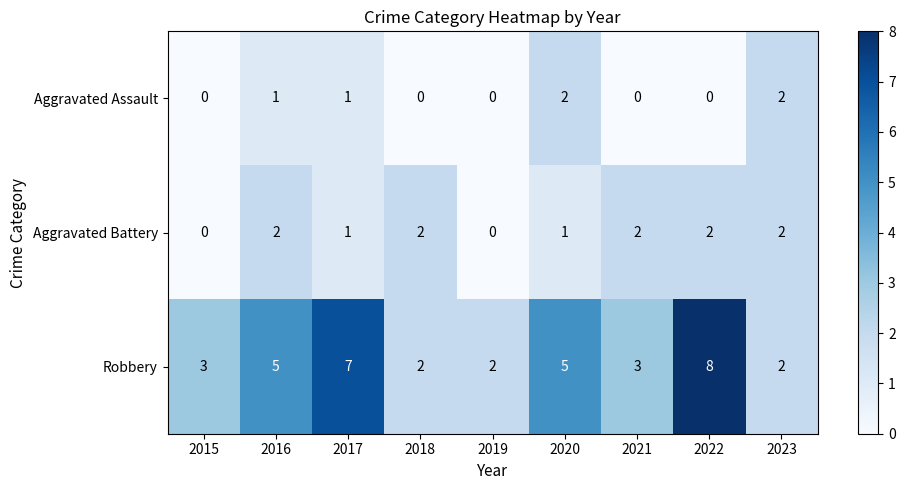

What is the sum of the Robbery values at 2015 and 2016?

8